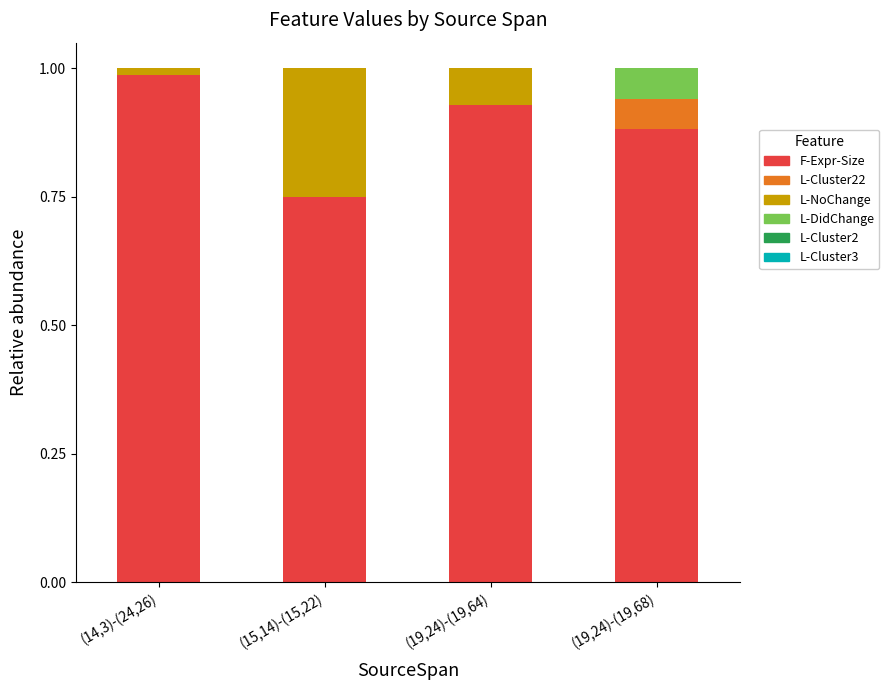

The value of F-Expr-Size at (14,3)-(24,26) is 0.3. True or false?

False